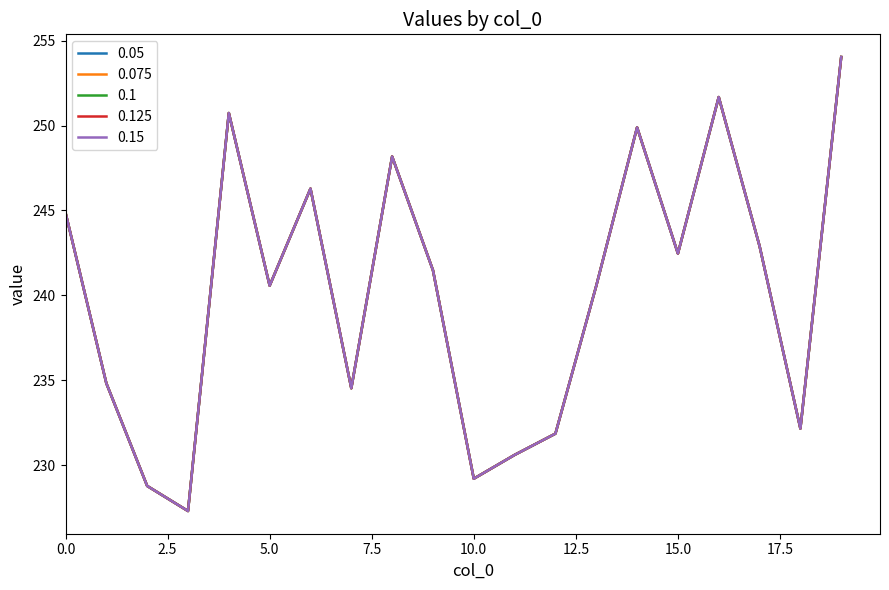

How many lines are shown in the chart?

5